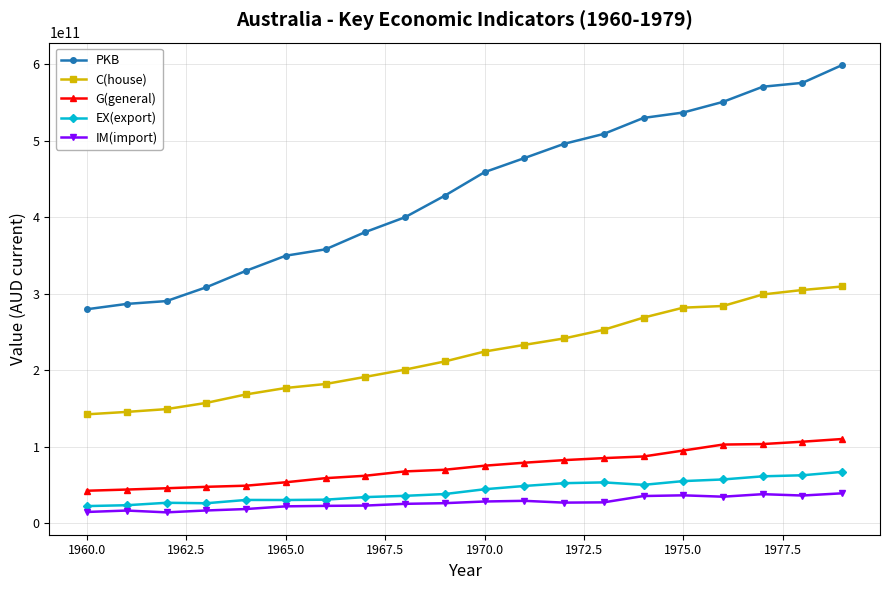

Which series has the largest range (max minus min)?

PKB